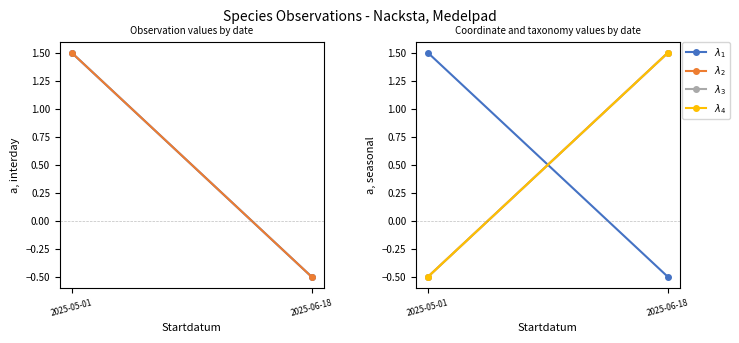

Between 2025-06-18 and 2025-05-01, which is larger?

2025-05-01